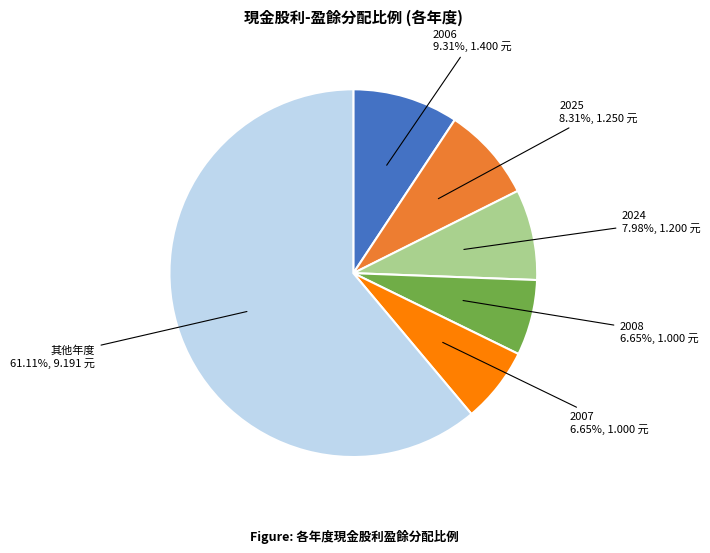

Do 2008 and 2007 together represent more than half of the pie?

No